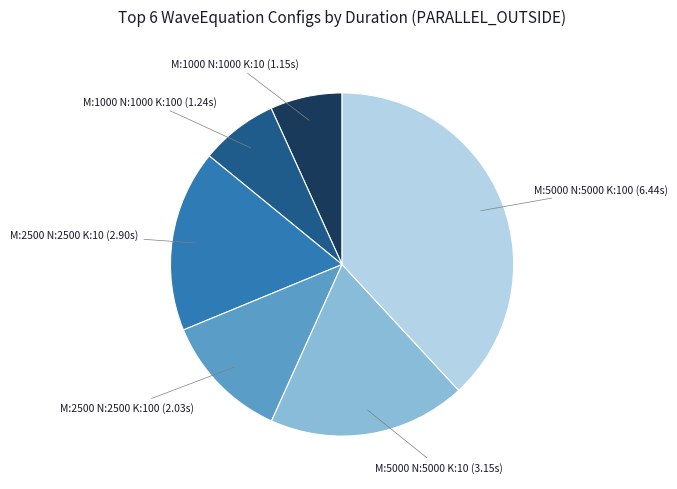

Is there any slice that represents more than half of the pie?

No